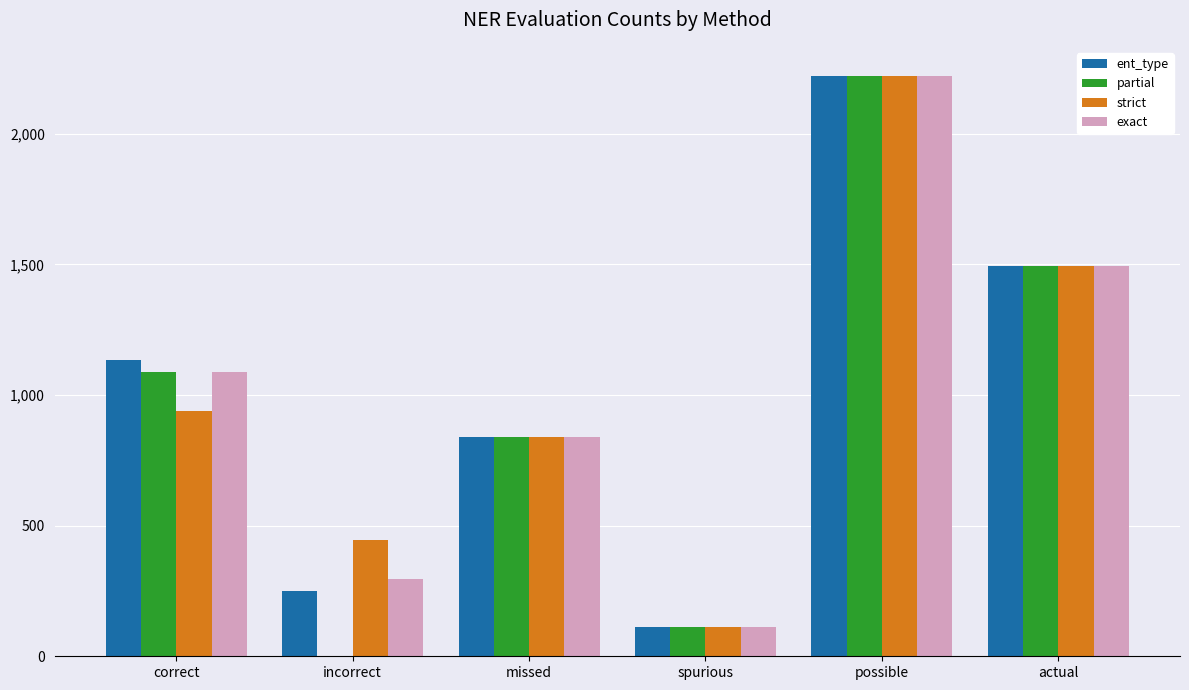

Is it true that exact equals 727 at actual?

False